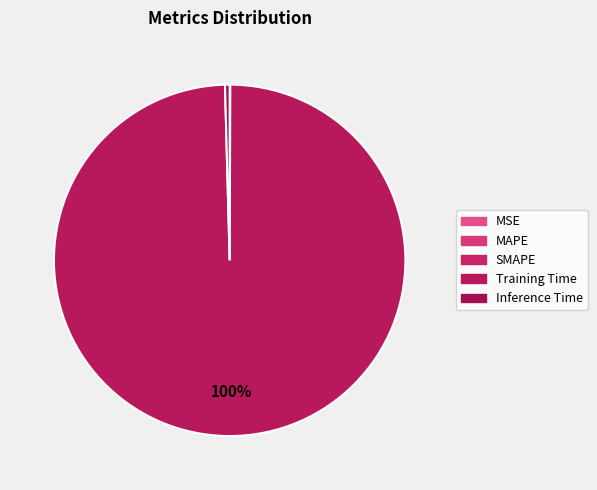

Rank the categories by value from highest to lowest.

Training Time, Inference Time, SMAPE, MAPE, MSE